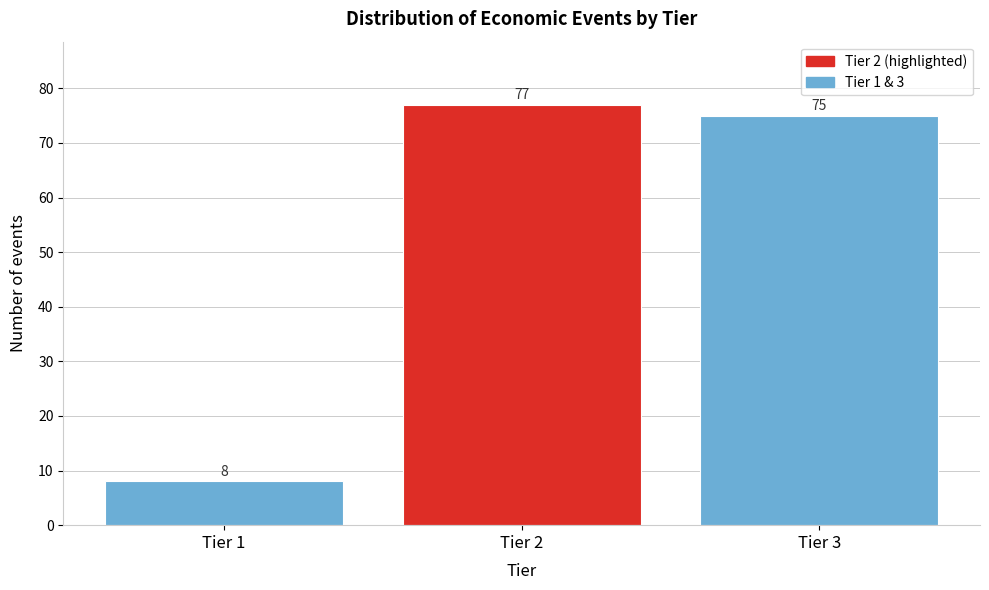

Reading right to left, what are all the values shown in this chart?

75	77	8